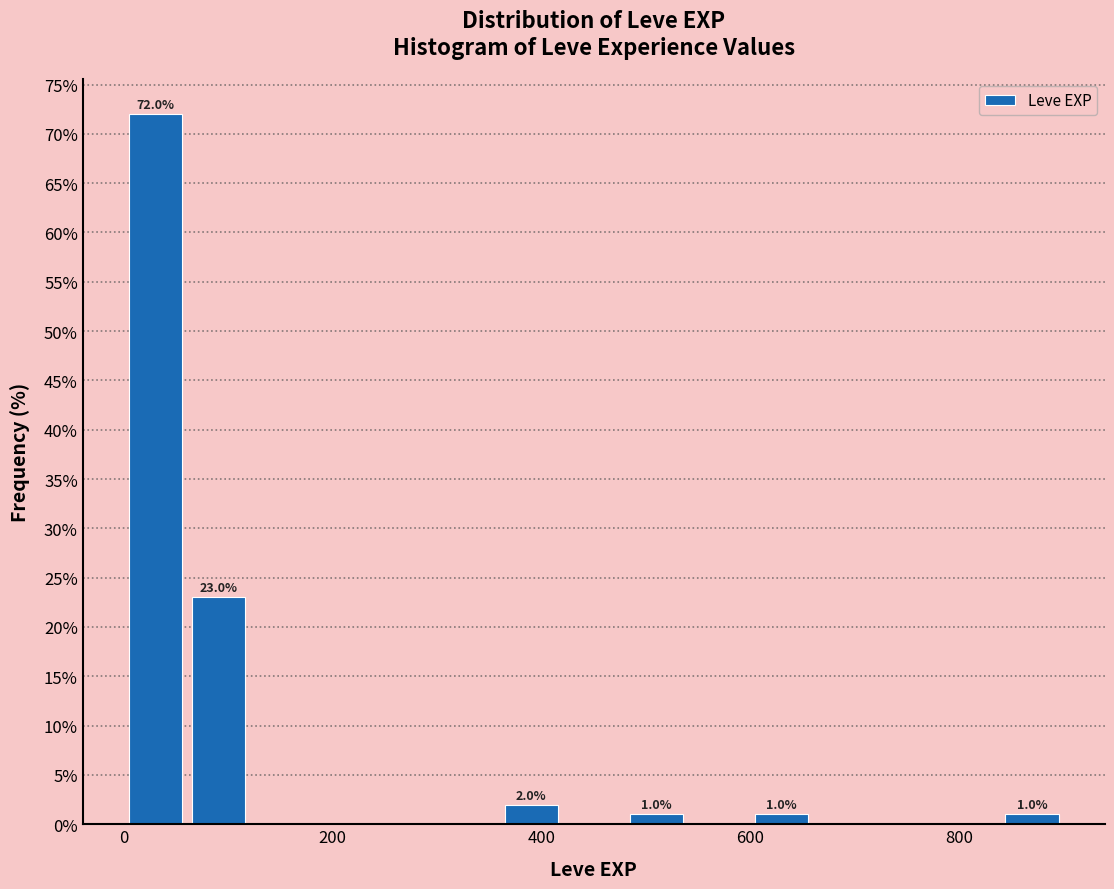

Around what value on the x-axis is the tallest bar? Give the approximate position of its centre, as read against the axis.

40